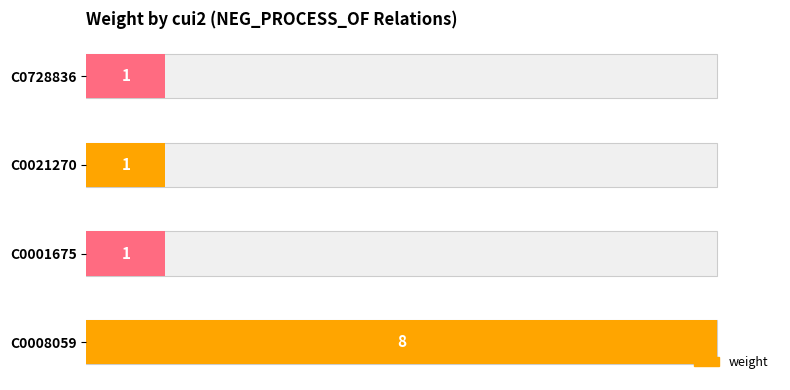

Reading left to right, what are all the values shown in this chart?

C0008059=8	C0001675=1	C0021270=1	C0728836=1